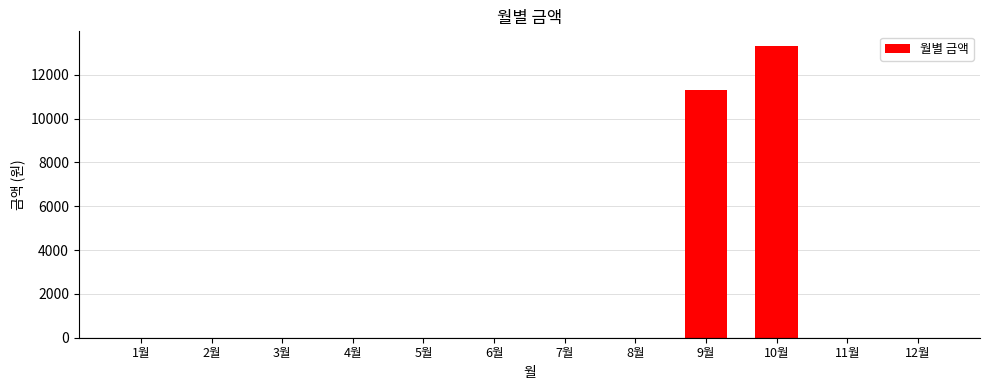

Count the number of categories in the chart.

12